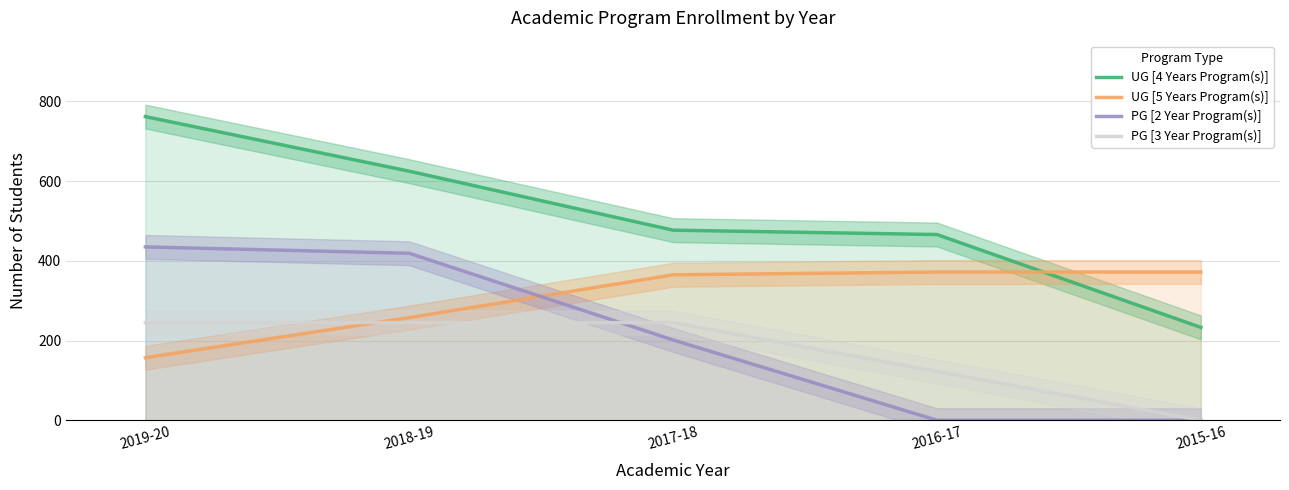

Reading right to left, list all the values displayed in this chart.

UG [4 Years Program(s)]: 233.0	466.0	477.0	625.0	762.0
UG [5 Years Program(s)]: 372.0	372.0	365.0	257.5	157.0
PG [2 Year Program(s)]: 0.0	0.0	201.5	419.0	435.0
PG [3 Year Program(s)]: 0.0	122.5	245.0	245.0	245.0